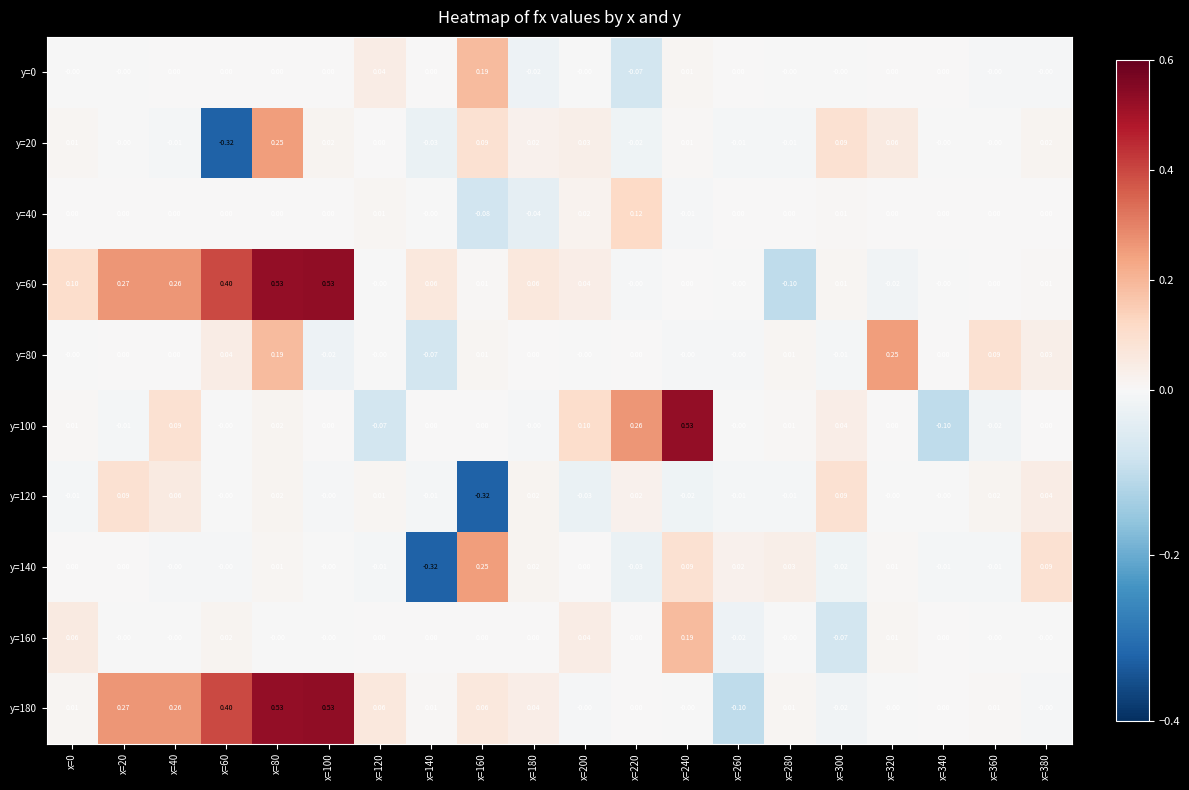

Is the value of y=120 at x=200 greater than the value of y=20 at x=380?

No